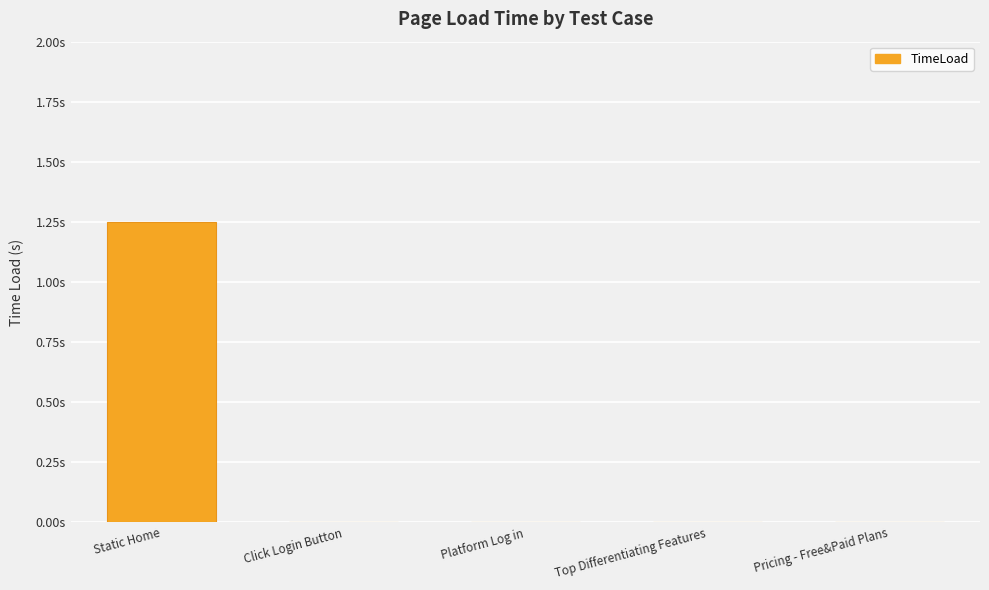

Which has a higher value, Click Login Button or Top Differentiating Features?

Click Login Button